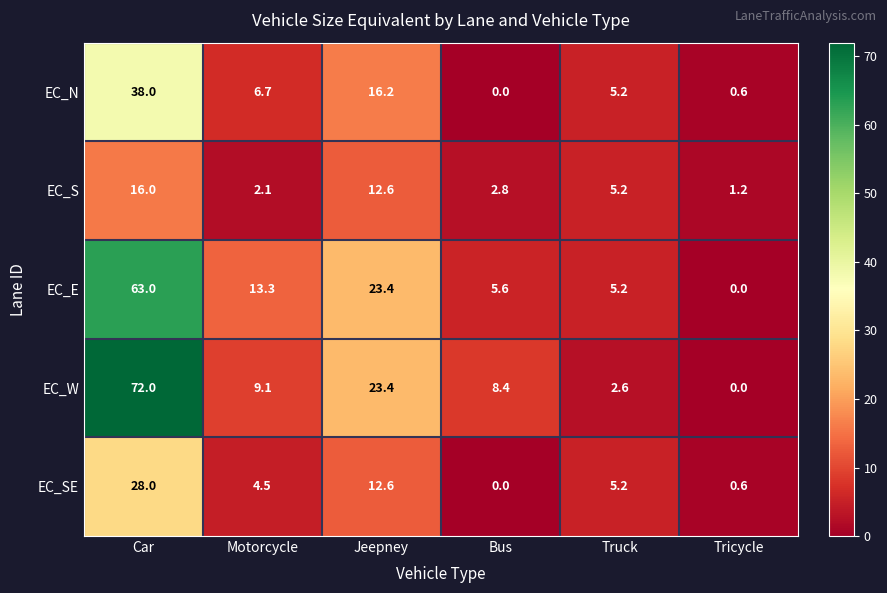

The EC_E series shows 23.4 at Jeepney. True or false?

True